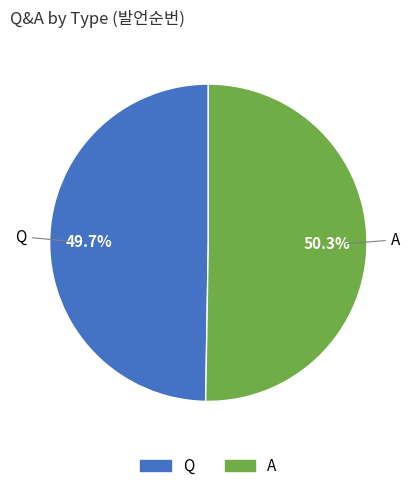

Is there any slice that represents more than half of the pie?

Yes